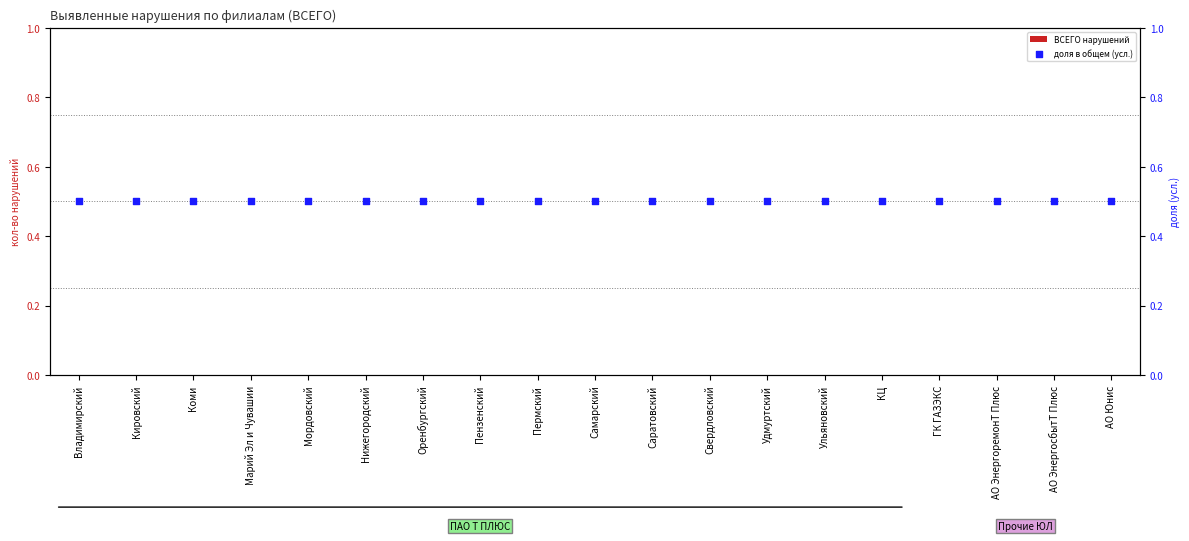

What is the total value across all series at АО ЭнергоремонТ Плюс?

0.5